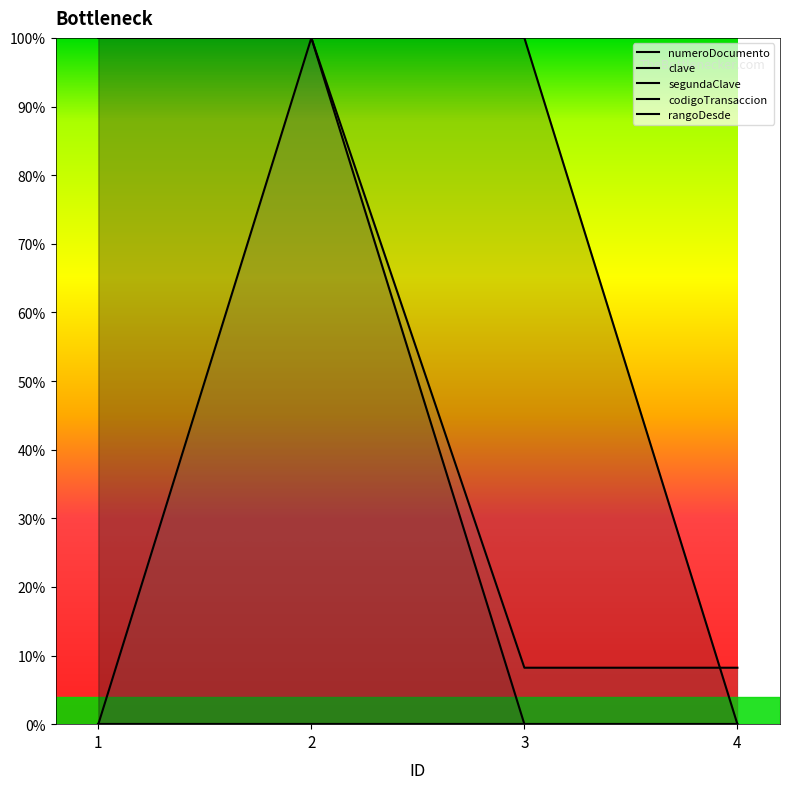

What is the value of the rangoDesde point at the 3rd from the left?

0.1